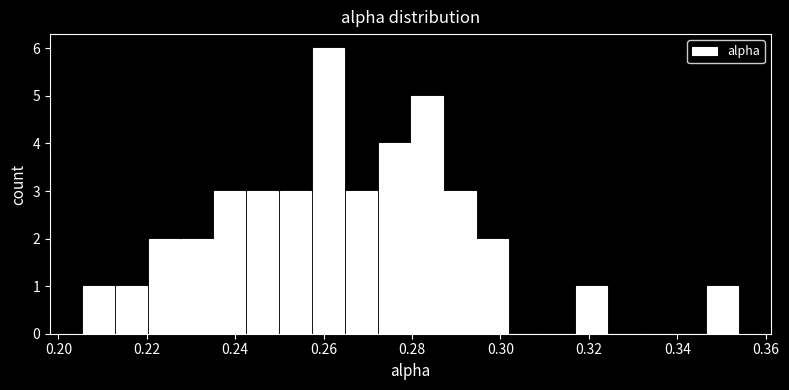

Around what value on the x-axis is the tallest bar? Give the approximate position of its centre, as read against the axis.

0.262